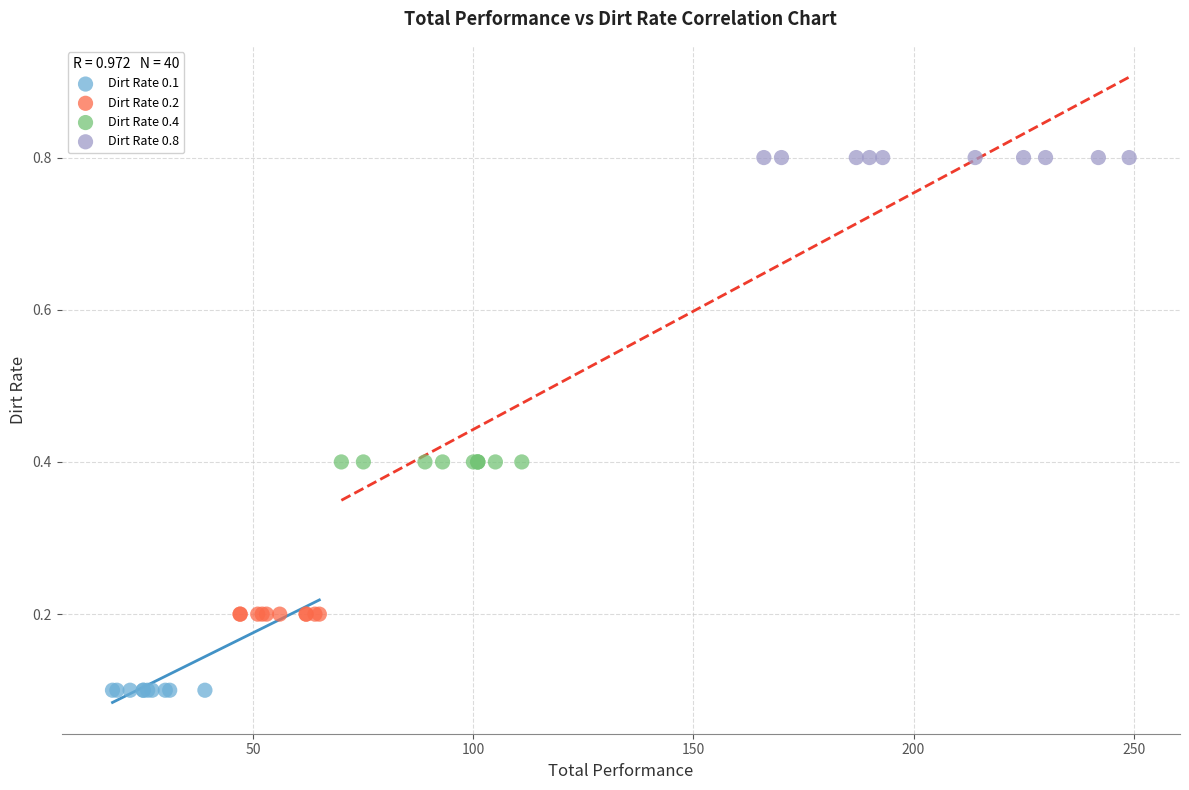

What are all the series names shown in the legend?

Dirt Rate 0.1, Dirt Rate 0.2, Dirt Rate 0.4, Dirt Rate 0.8